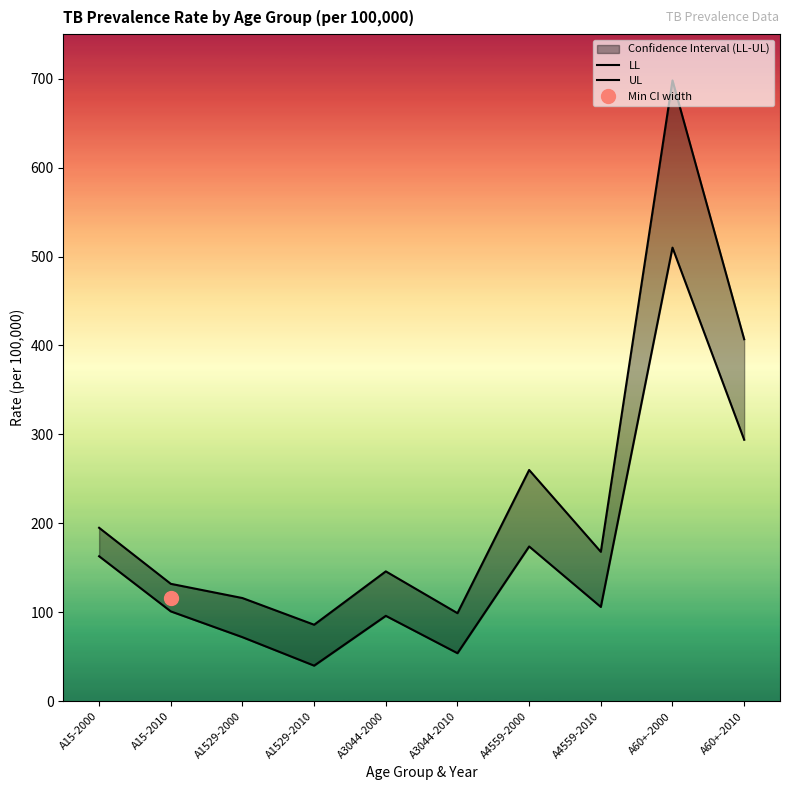

What is the difference between the LL values at A4559-2010 and A1529-2000?

34